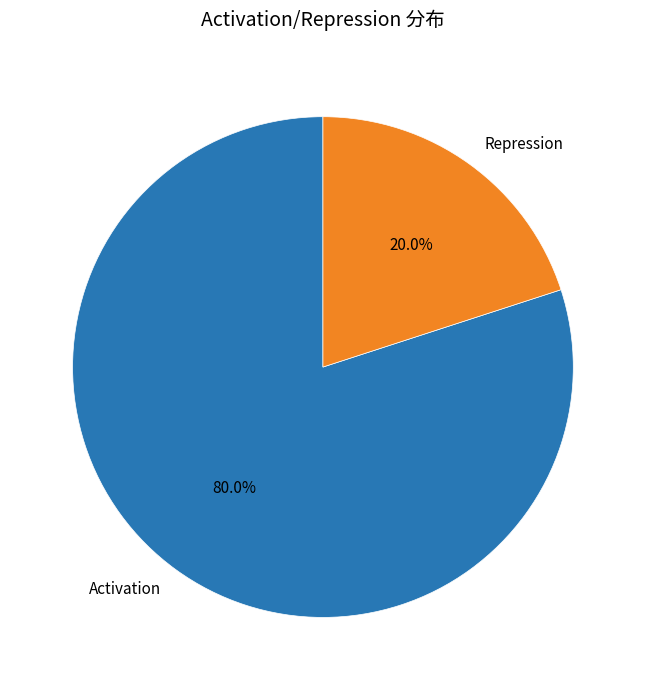

Does Activation represent more than half of the total?

Yes